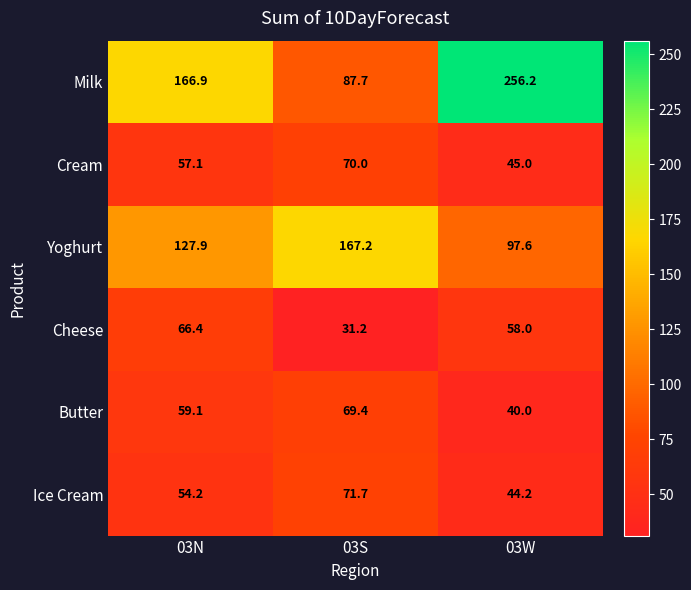

Reading left to right, what are all the values shown in this chart?

Milk: 166.9	87.7	256.2
Cream: 57.1	70.0	45.0
Yoghurt: 127.9	167.2	97.6
Cheese: 66.4	31.2	58.0
Butter: 59.1	69.4	40.0
Ice Cream: 54.2	71.7	44.2